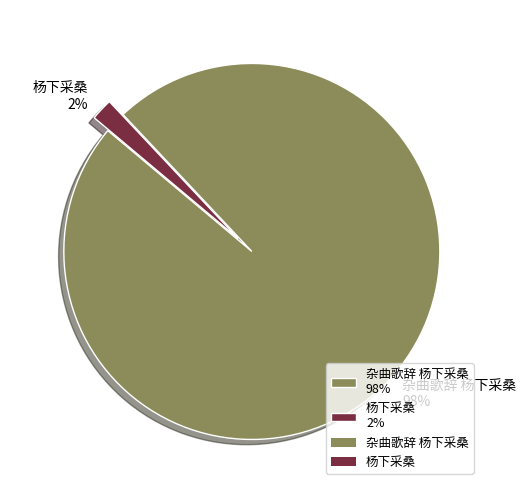

To the nearest percent, what portion does 杂曲歌辞 杨下采桑 represent?

98%